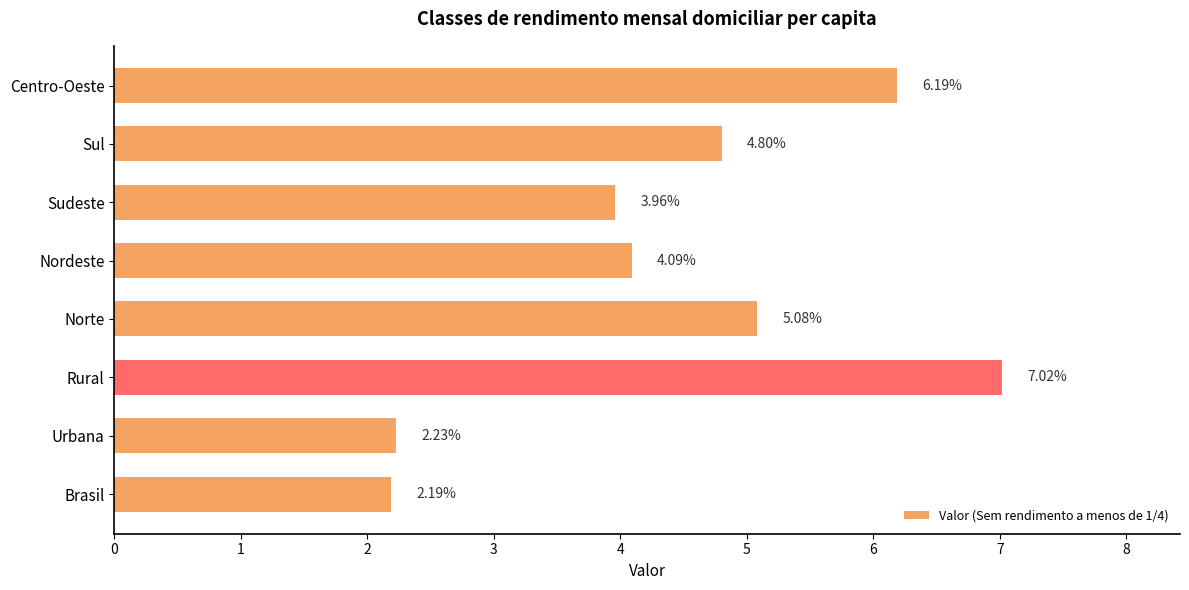

What is the difference between the maximum and minimum values?

4.8